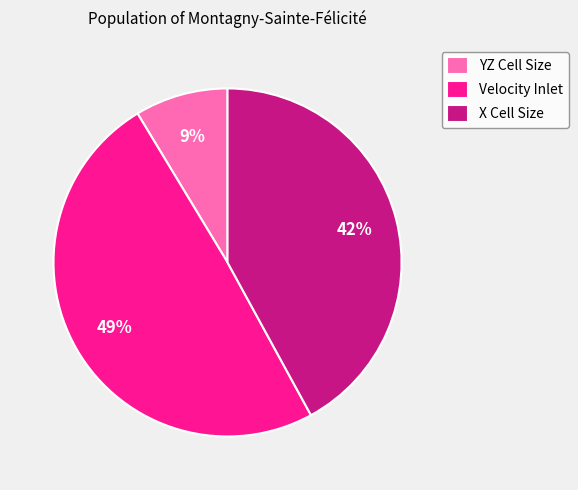

The YZ Cell Size slice represents 9% of the pie. True or false?

True